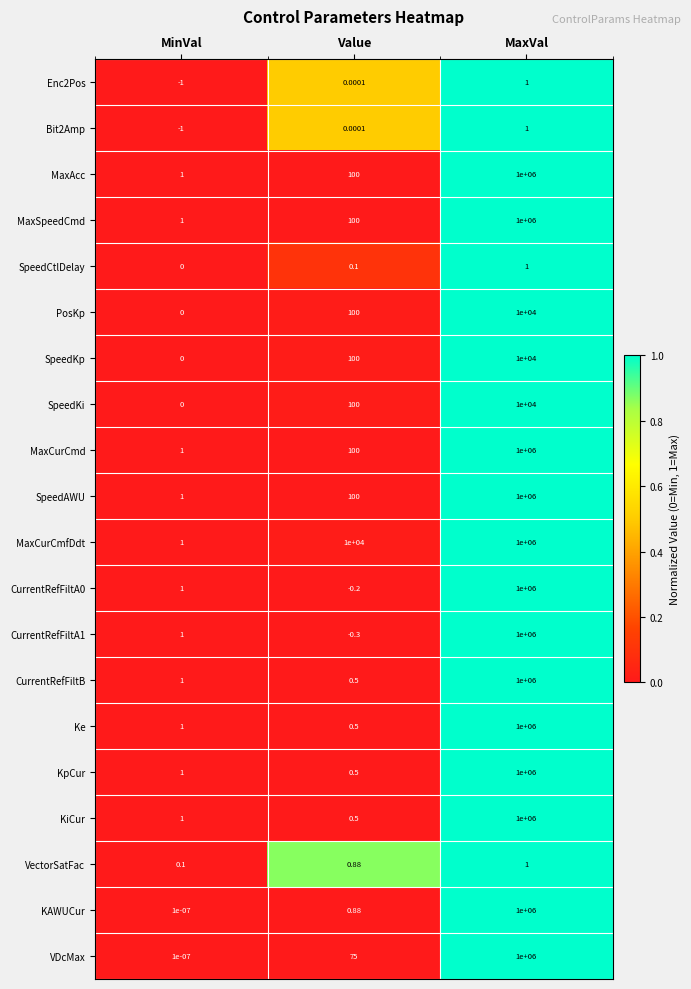

Which label corresponds to the largest value in the chart?

MaxVal